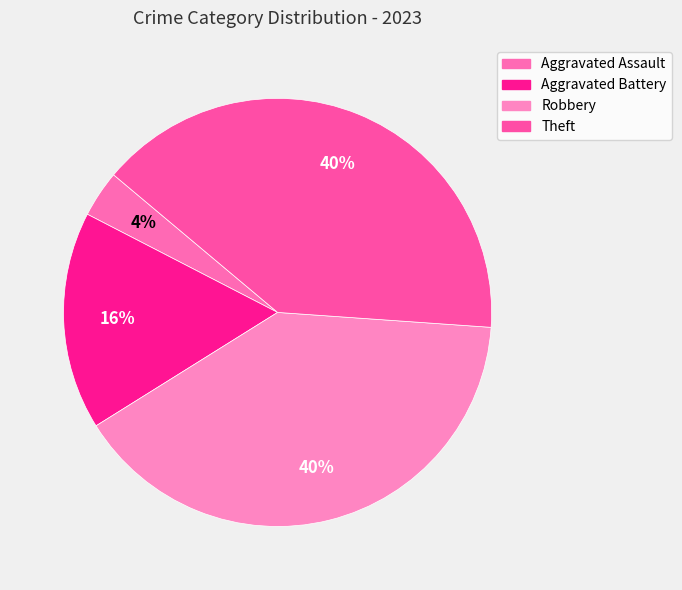

Is Robbery the majority of the pie?

No